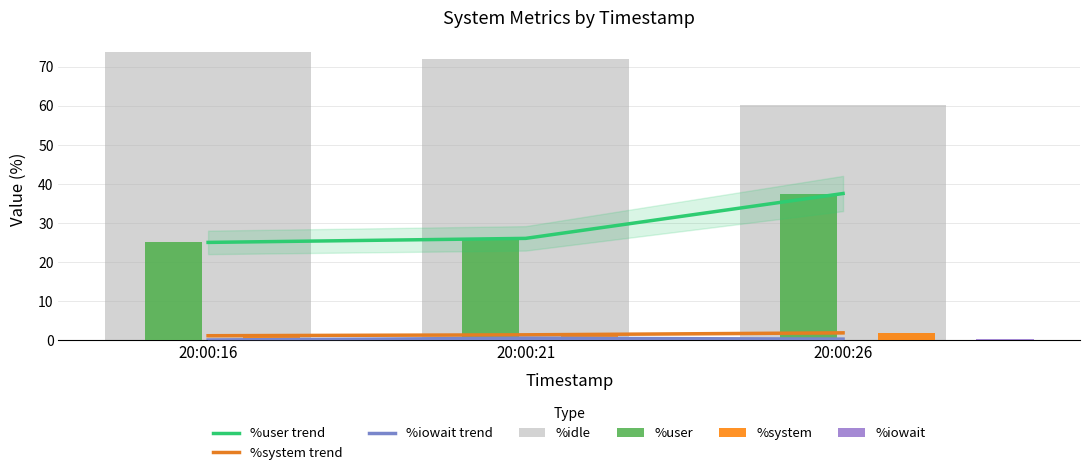

What is the sum of all %system values?

4.4